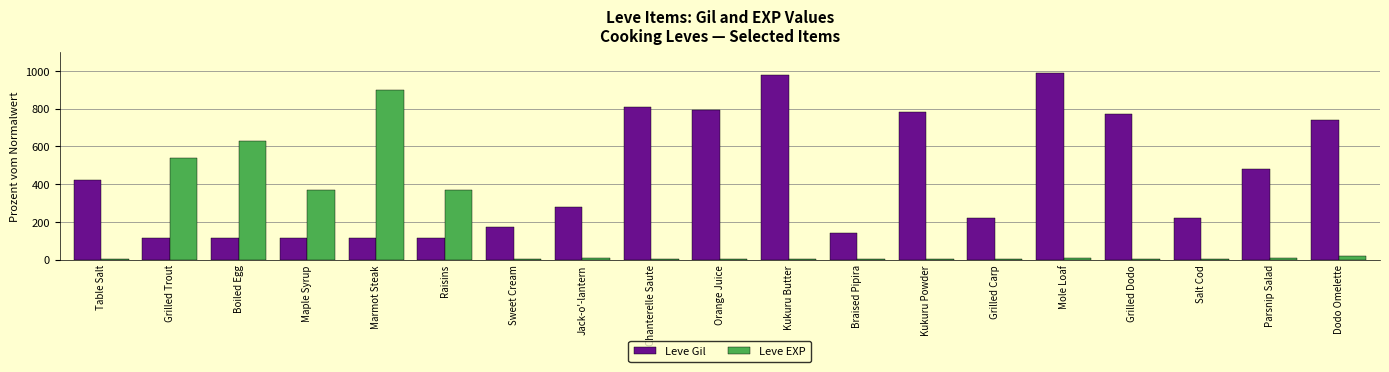

What is the greatest value displayed?

990